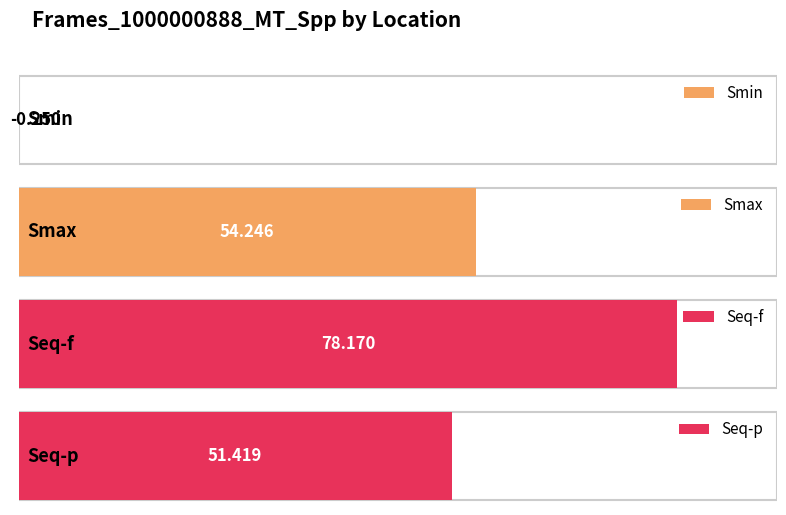

What is the difference between the second highest and minimum values?

54.5